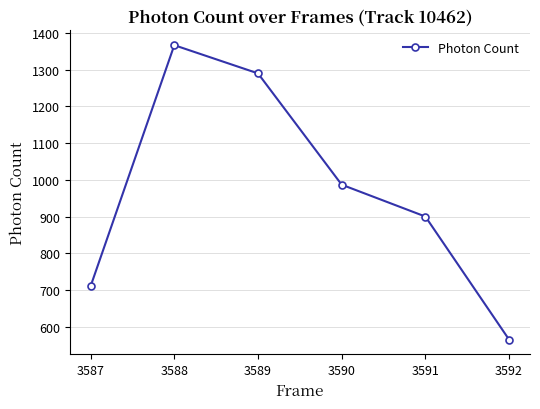

True or false: there are more than 1 points higher than both neighbors.

False